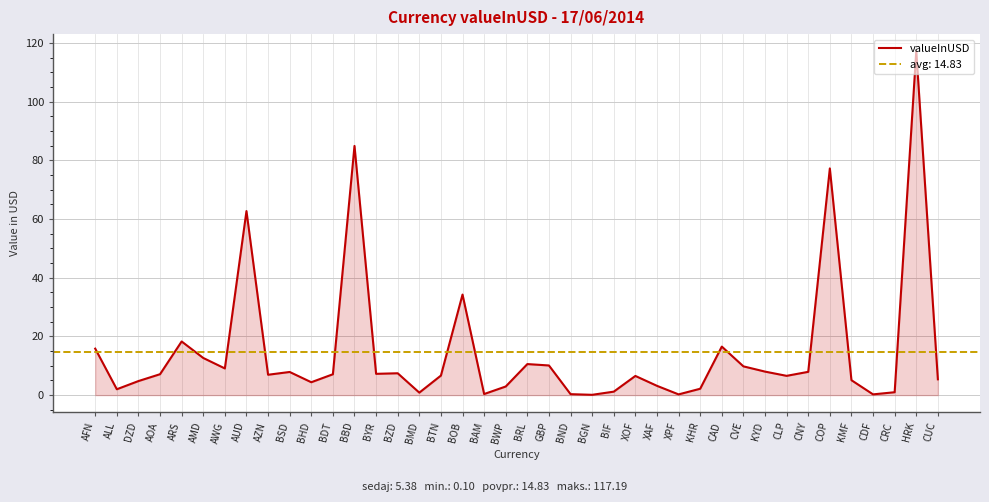

What is the difference between the values at BGN and AFN?

15.7